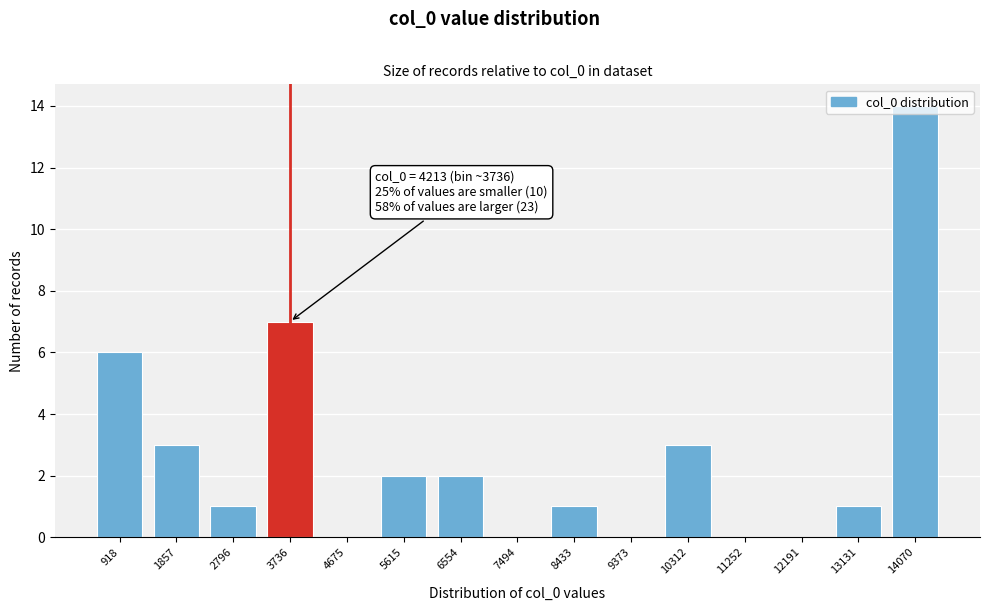

What is the maximum value shown in the chart?

14